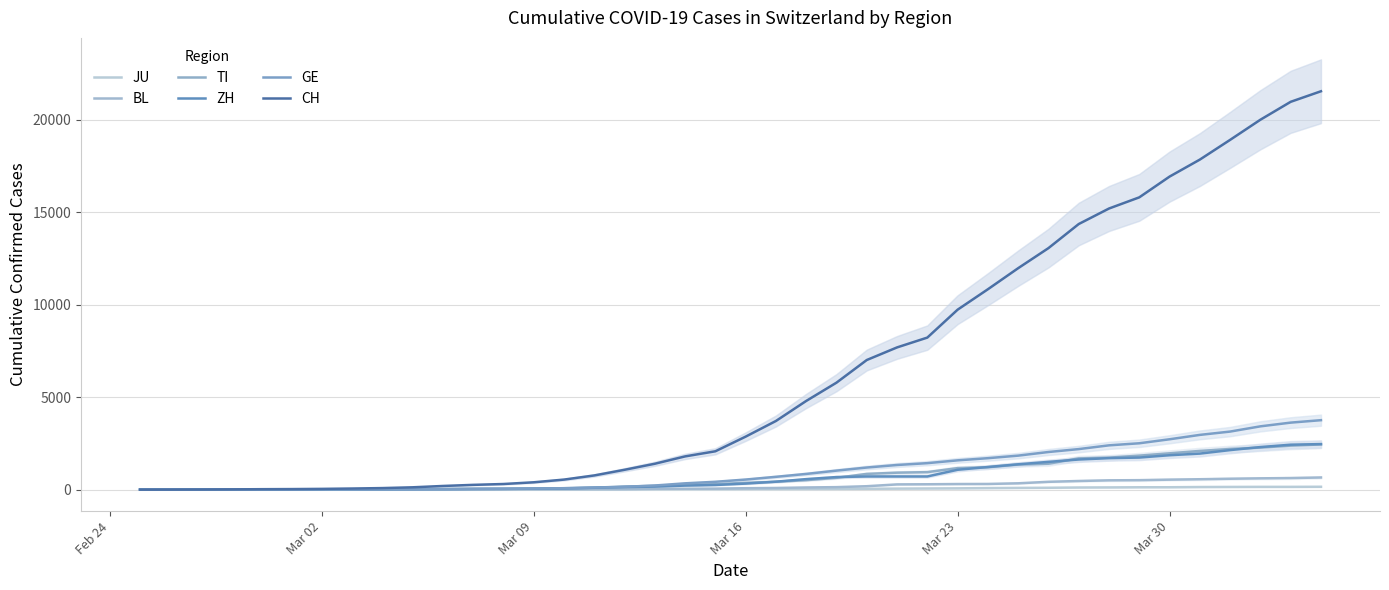

How many values in CH are above zero?

39